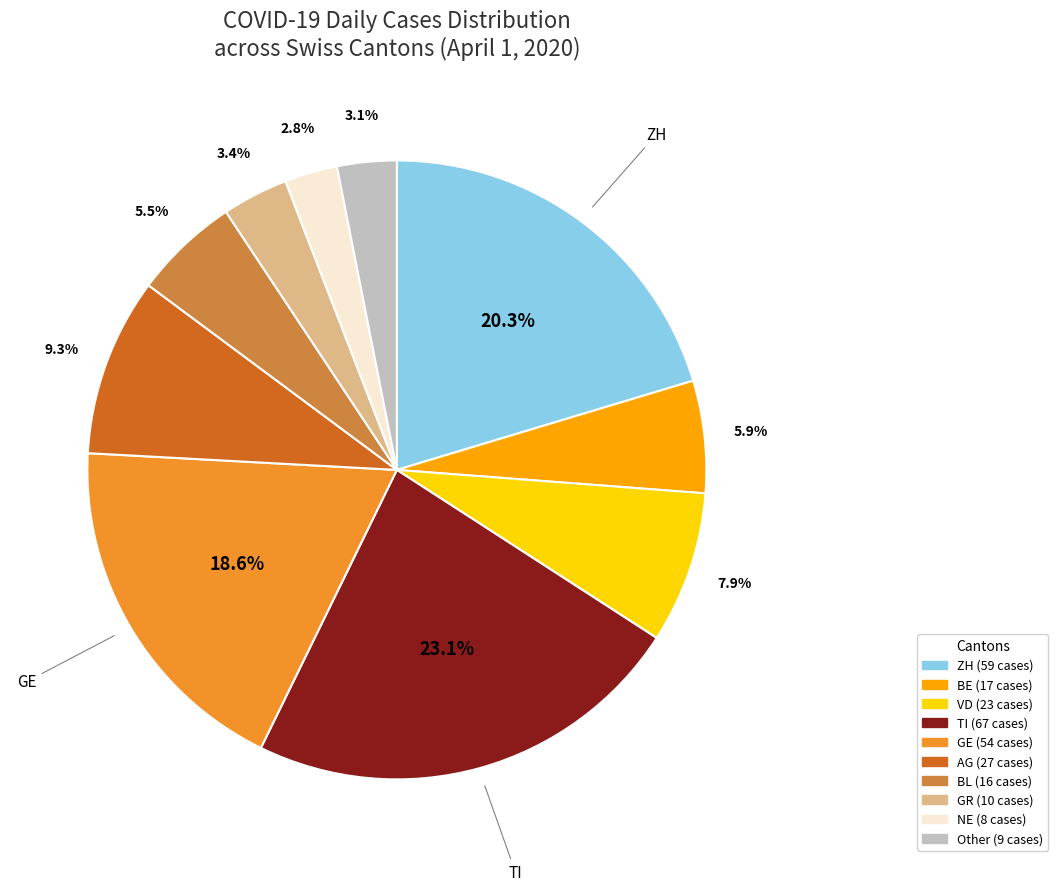

Does any single category account for the majority?

No